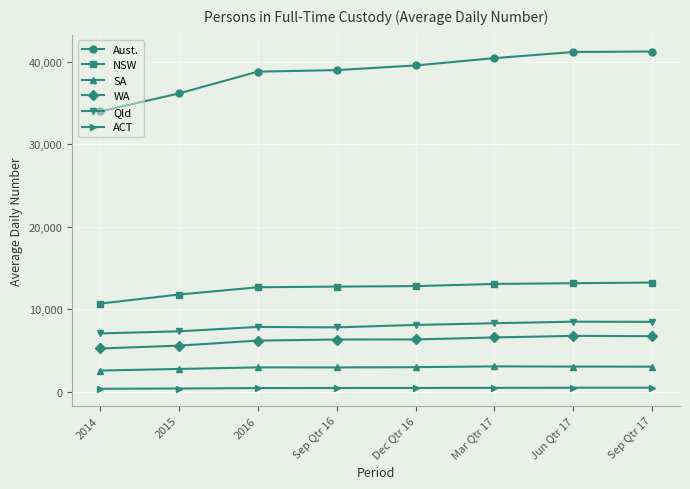

True or false: Qld and SA cross at least once.

False